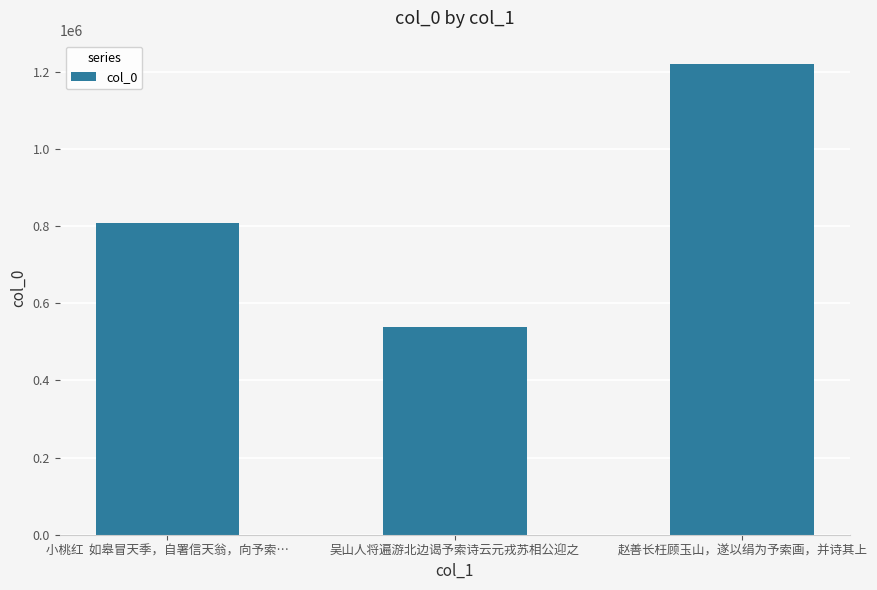

How many bars are there in total?

3